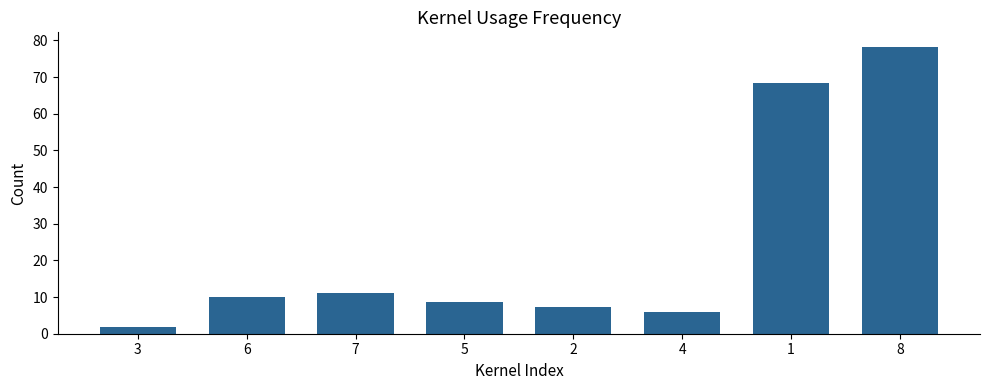

Reading left to right, list all the values displayed in this chart.

1.7	9.9	11.0	8.6	7.4	5.8	68.4	78.3